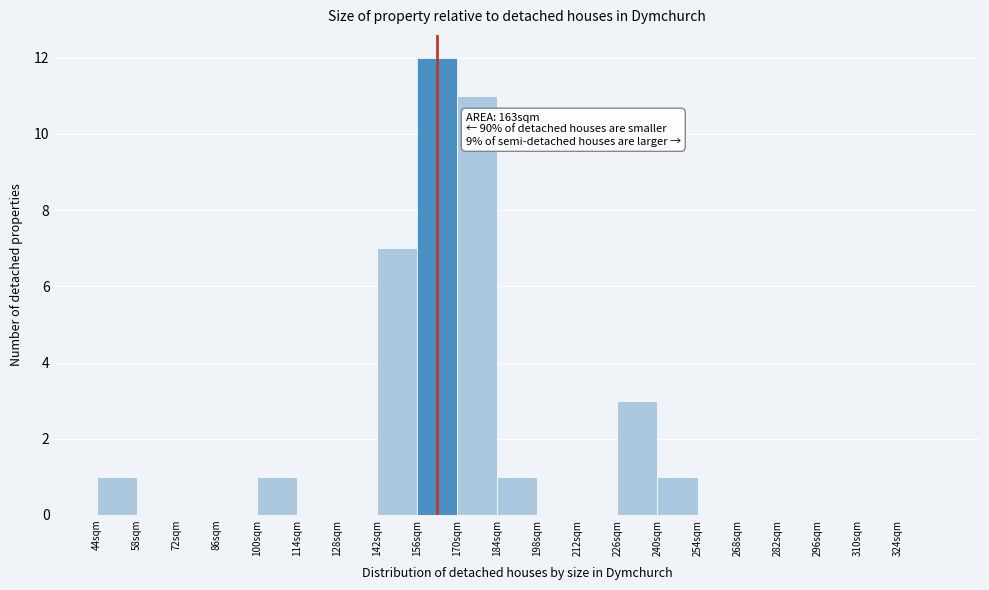

Which range on the x-axis has the tallest bar?

156 to 170